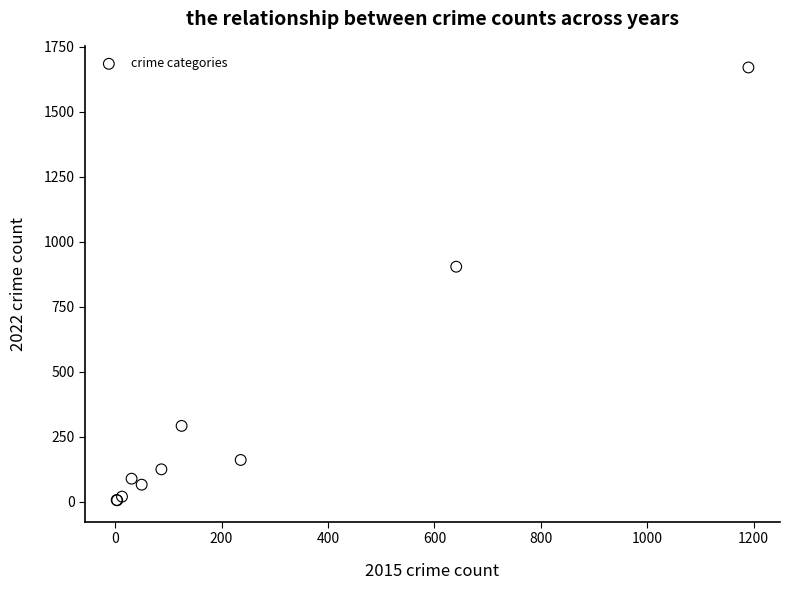

What Y value in the scatter plot is closest to 838?

904